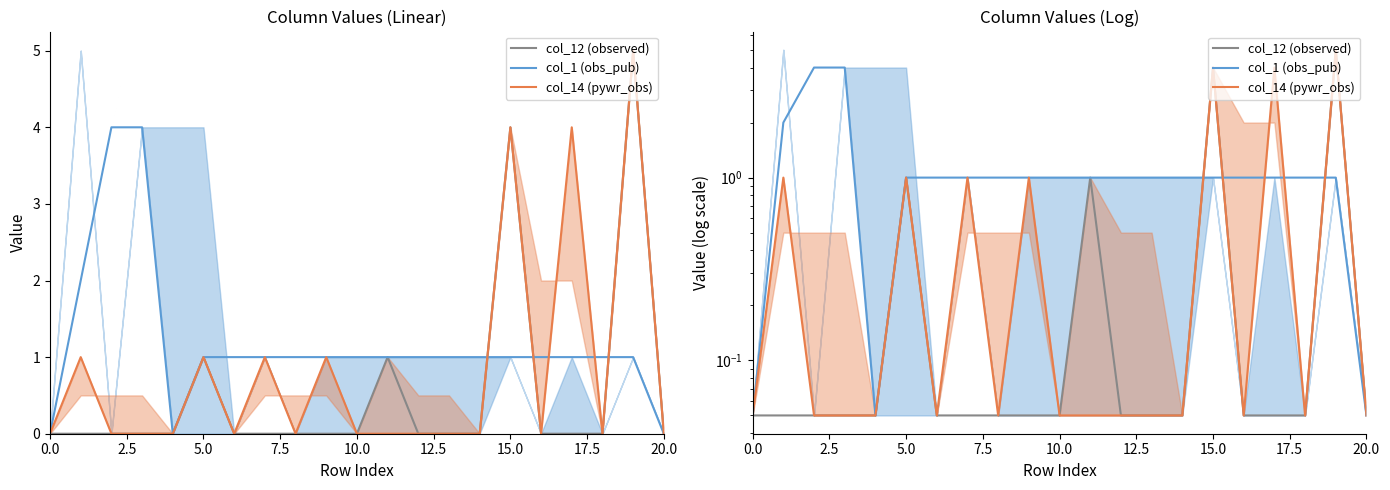

What are all the series names shown in the legend?

col_12 (observed), col_1 (obs_pub), col_14 (pywr_obs)